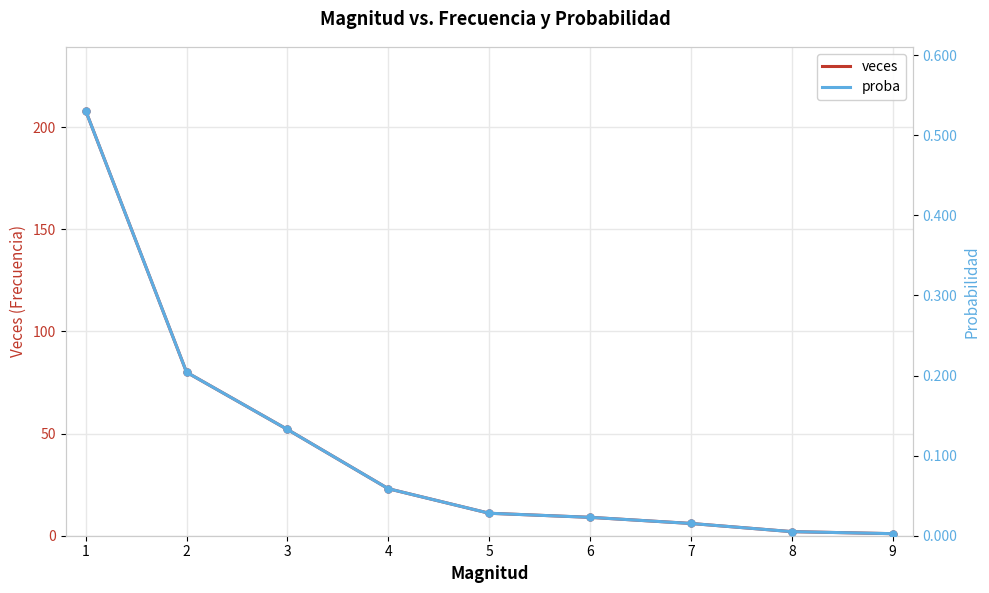

Between 5 and 7, which series saw the biggest shift?

veces